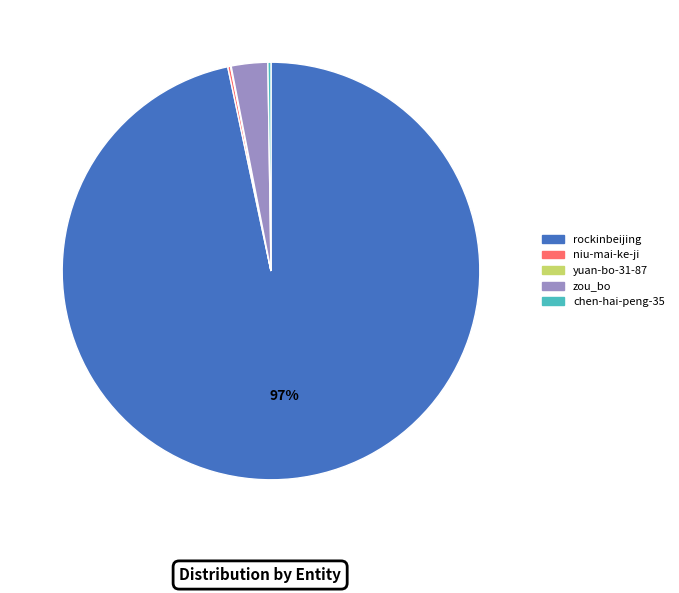

Does any single category account for the majority?

Yes